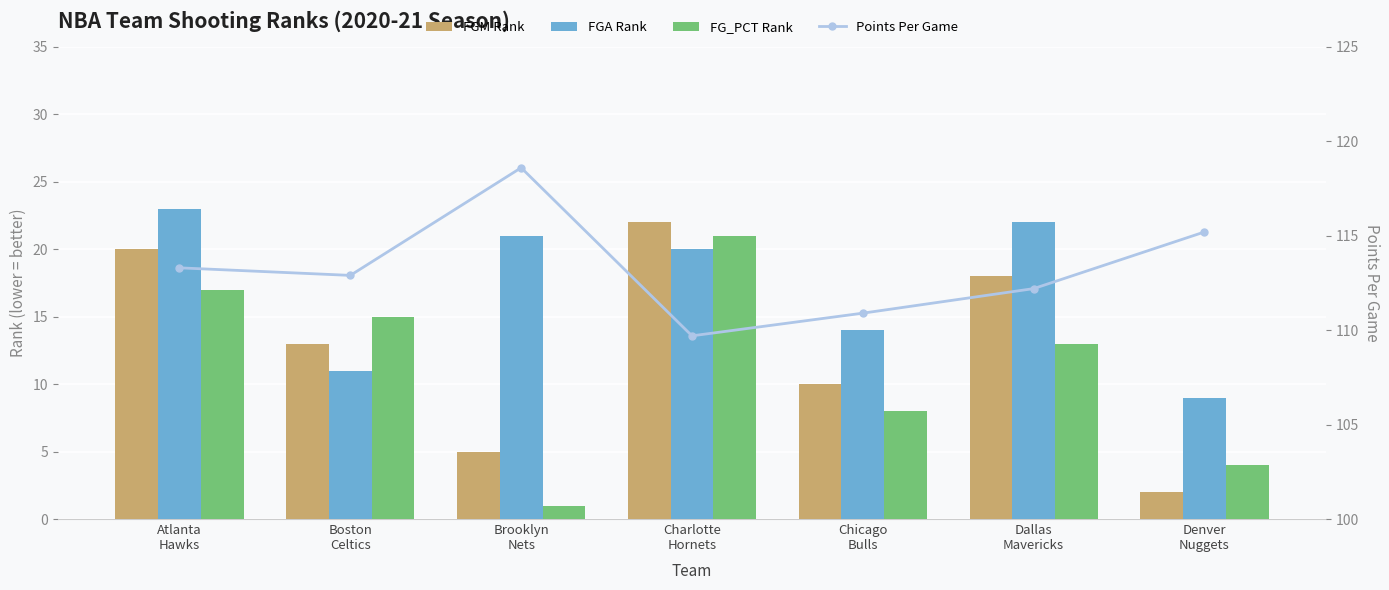

At which label is Points Per Game closest to 114?

Atlanta
Hawks